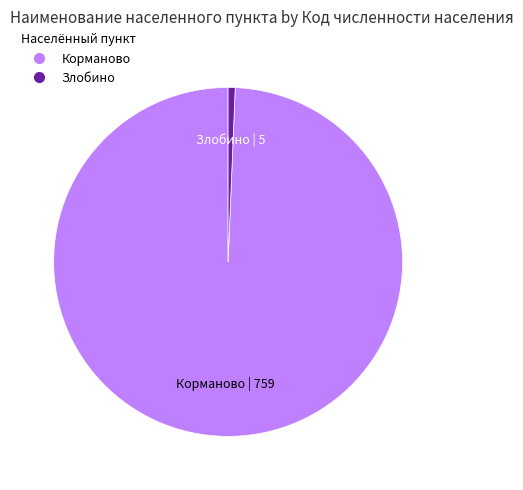

The Злобино slice represents 11% of the pie. True or false?

False